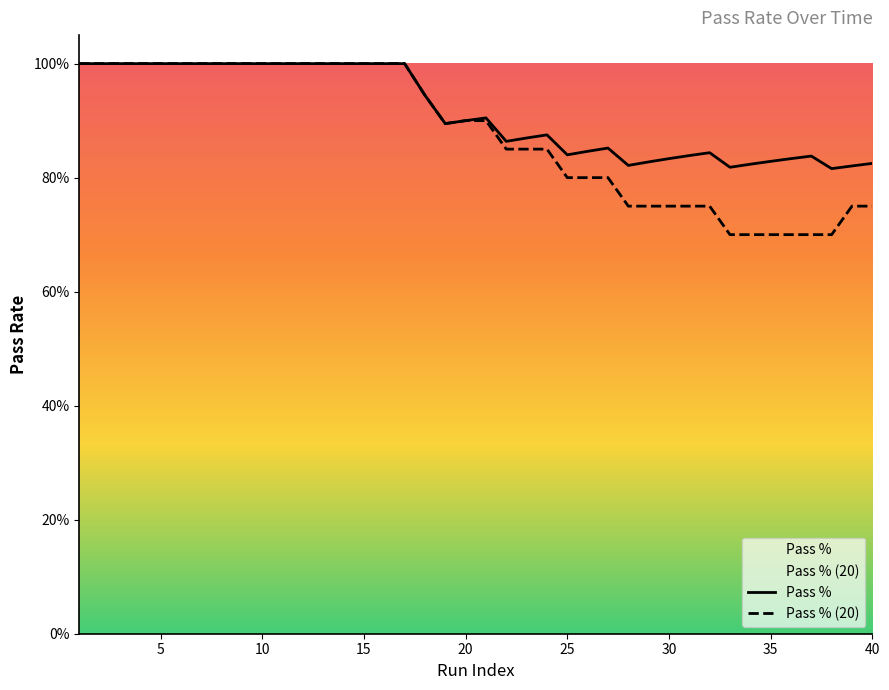

Reading left to right, what are all the values shown in this chart?

Pass %: 1=1.0	2=1.0	3=1.0	4=1.0	5=1.0	6=1.0	7=1.0	8=1.0	9=1.0	10=1.0	11=1.0	12=1.0	13=1.0	14=1.0	15=1.0	16=1.0	17=1.0	18=0.9	19=0.9	20=0.9	21=0.9	22=0.9	23=0.9	24=0.9	25=0.8	26=0.8	27=0.9	28=0.8	29=0.8	30=0.8	31=0.8	32=0.8	33=0.8	34=0.8	35=0.8	36=0.8	37=0.8	38=0.8	39=0.8	40=0.8
Pass % (20): 1=1.0	2=1.0	3=1.0	4=1.0	5=1.0	6=1.0	7=1.0	8=1.0	9=1.0	10=1.0	11=1.0	12=1.0	13=1.0	14=1.0	15=1.0	16=1.0	17=1.0	18=0.9	19=0.9	20=0.9	21=0.9	22=0.8	23=0.8	24=0.8	25=0.8	26=0.8	27=0.8	28=0.8	29=0.8	30=0.8	31=0.8	32=0.8	33=0.7	34=0.7	35=0.7	36=0.7	37=0.7	38=0.7	39=0.8	40=0.8